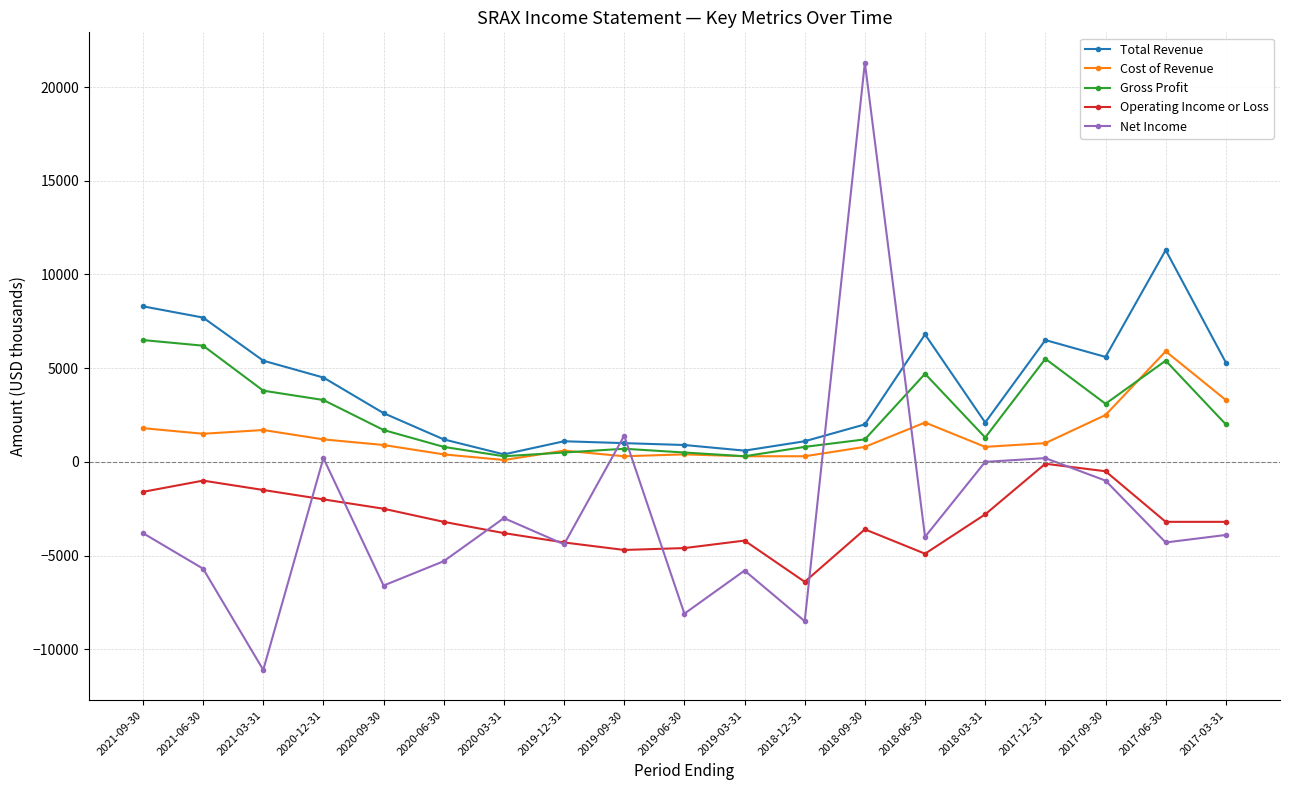

Which label corresponds to the smallest value in the chart?

2021-03-31